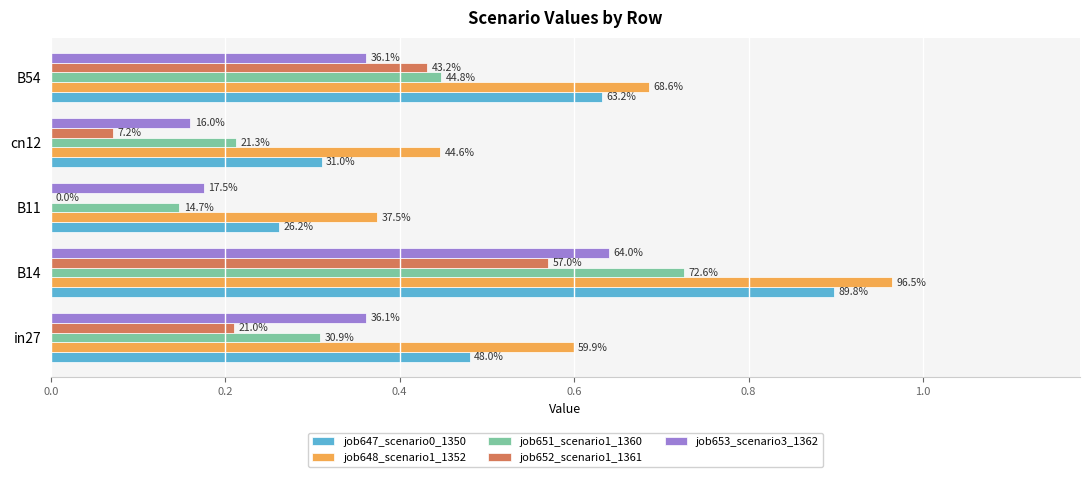

What are all the series names shown in the legend?

job647_scenario0_1350, job648_scenario1_1352, job651_scenario1_1360, job652_scenario1_1361, job653_scenario3_1362